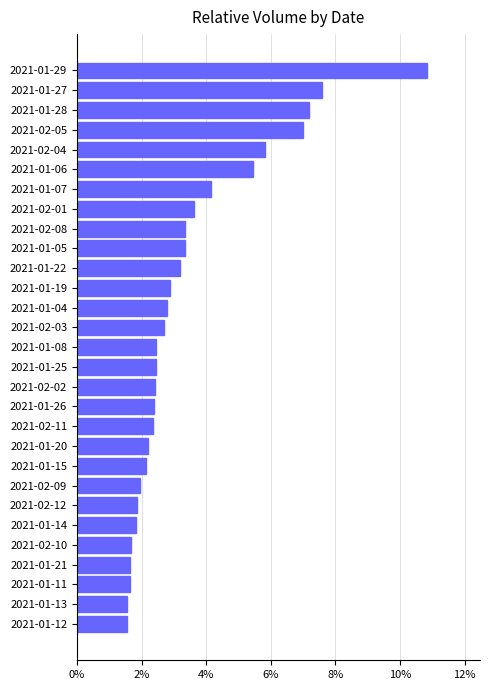

How many values are below 2?

8